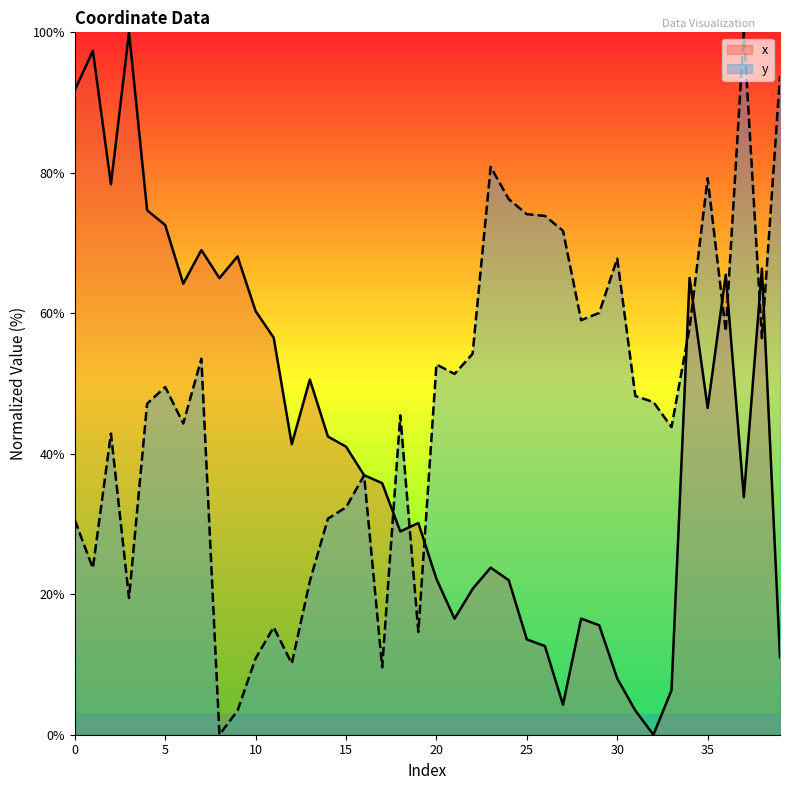

True or false: x and y cross at least once.

True